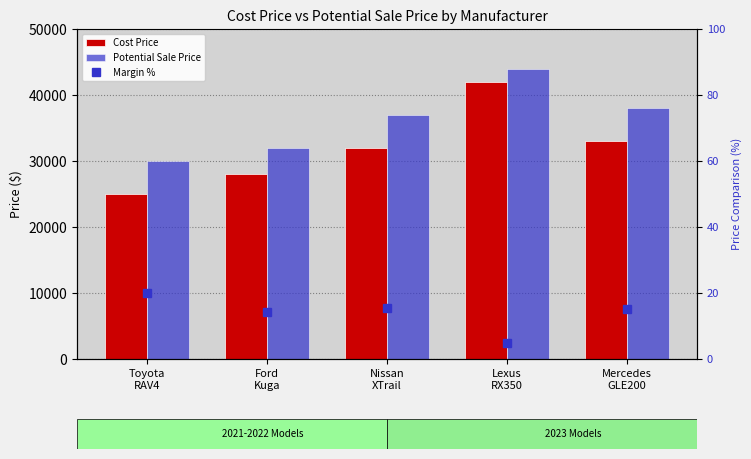

Reading left to right, extract all data points from this chart.

Cost Price: 25000.0	28000.0	32000.0	42000.0	33000.0
Potential Sale Price: 30000.0	32000.0	37000.0	44000.0	38000.0
Margin %: 20.0	14.3	15.6	4.8	15.2